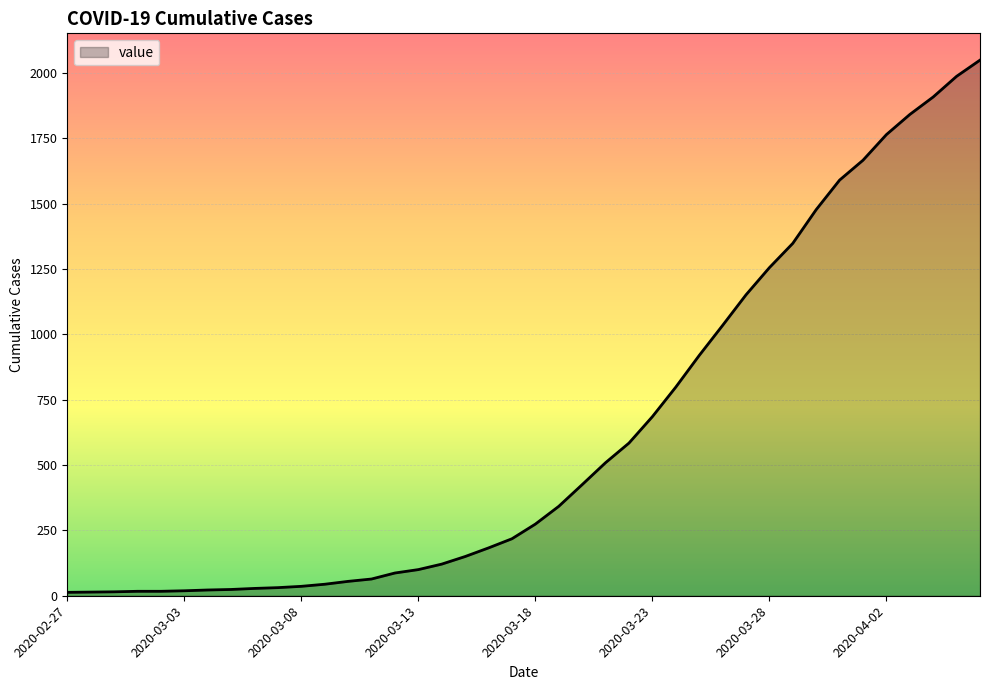

What is the difference between the maximum and minimum values?

2036